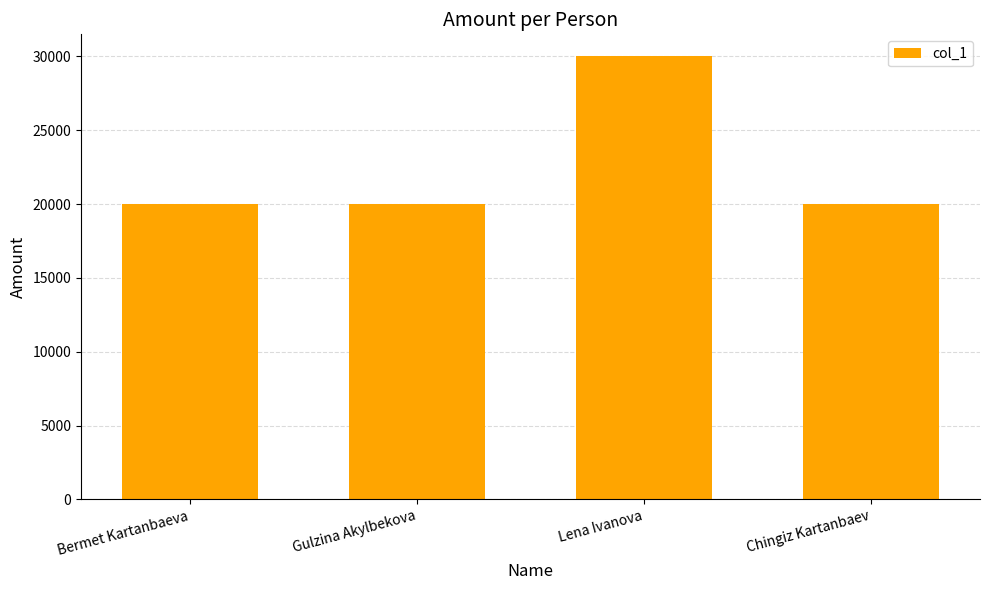

What is the sum of the values at Gulzina Akylbekova and Chingiz Kartanbaev?

40000